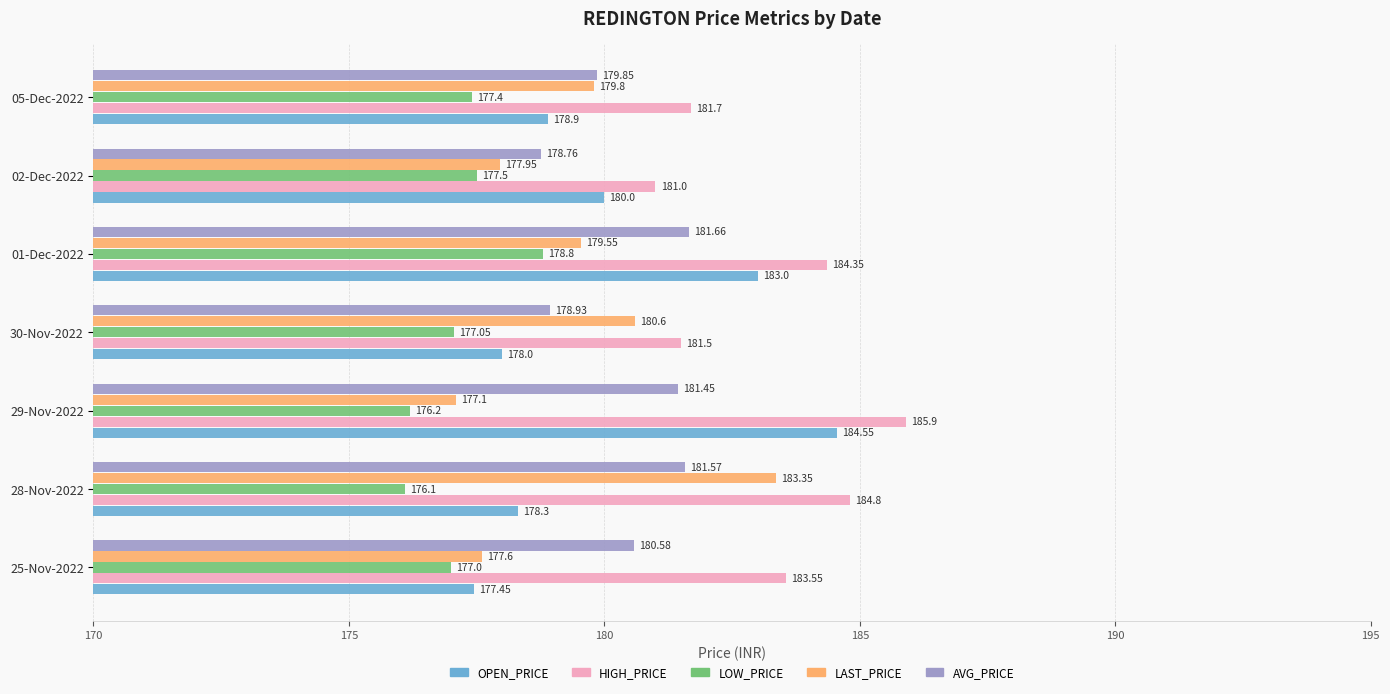

Is the value of AVG_PRICE at 02-Dec-2022 greater than the value of HIGH_PRICE at 29-Nov-2022?

No